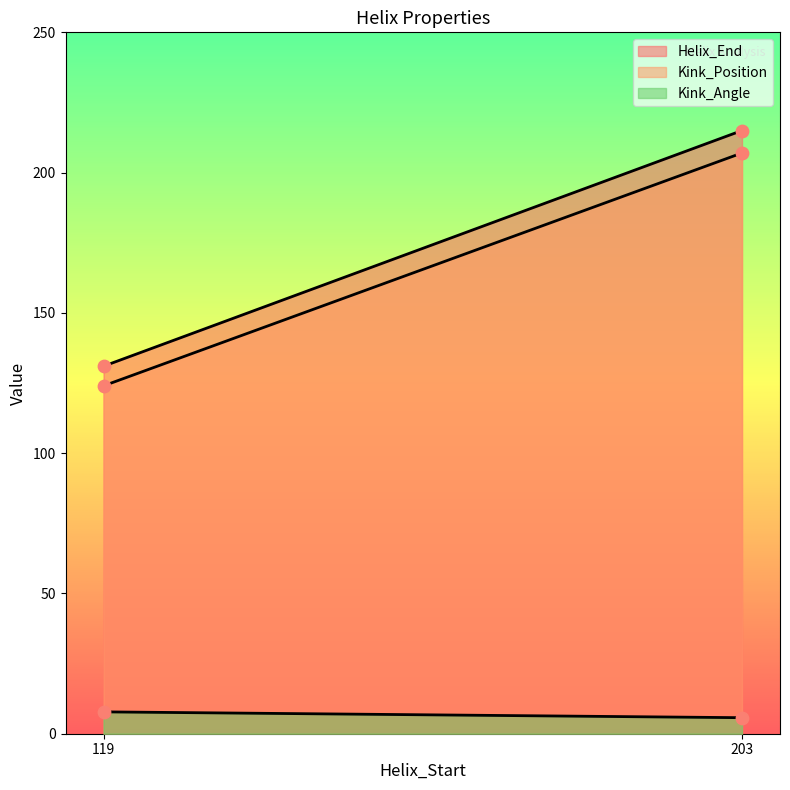

Which series has the widest spread of Y values?

Helix_End